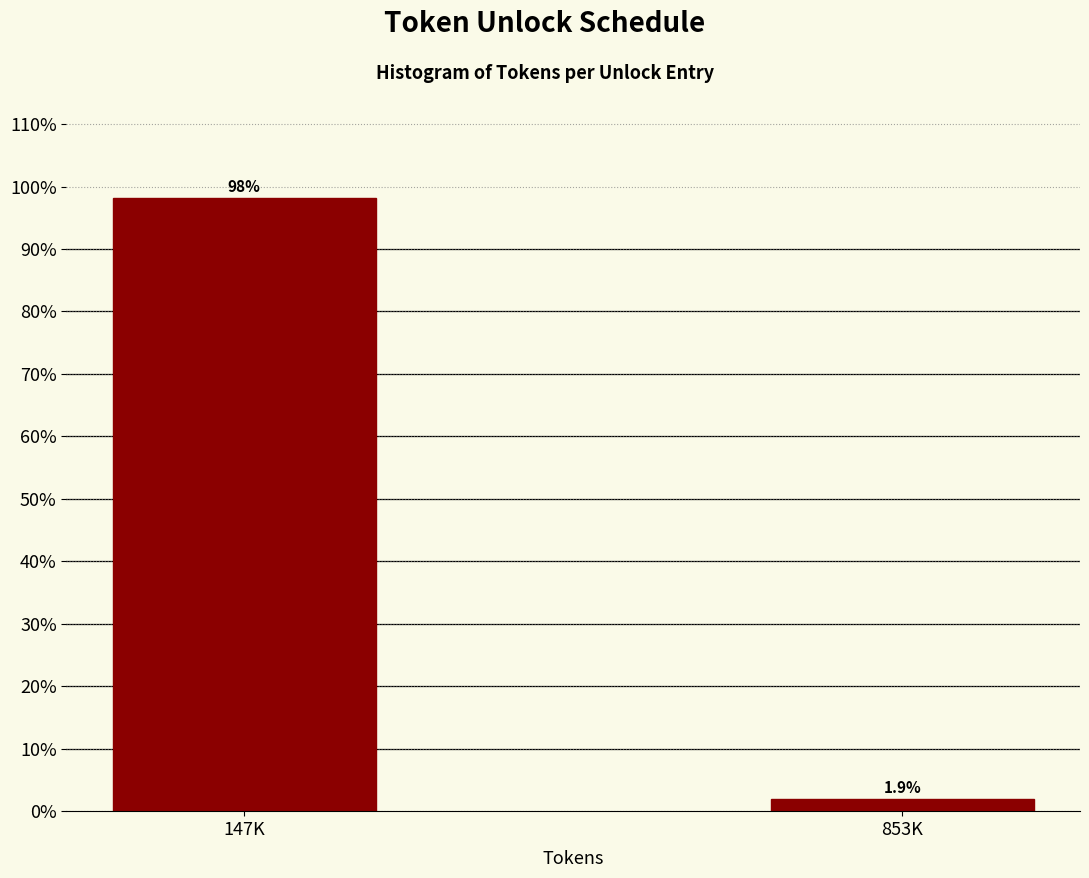

Reading left to right, transcribe all the data shown in this chart.

147K=98.1	853K=1.9